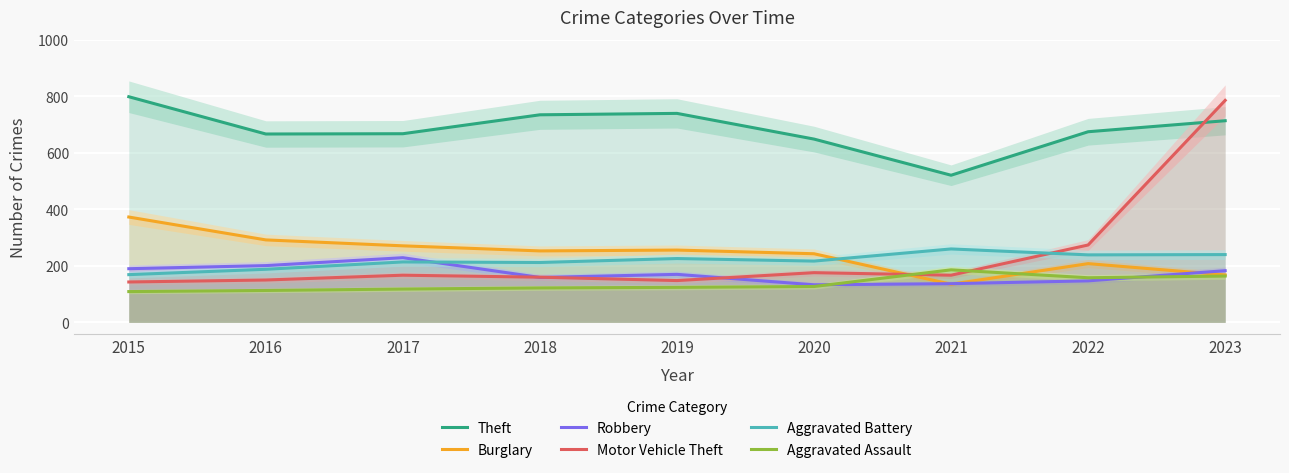

At which category does Theft reach its first local valley?

2016